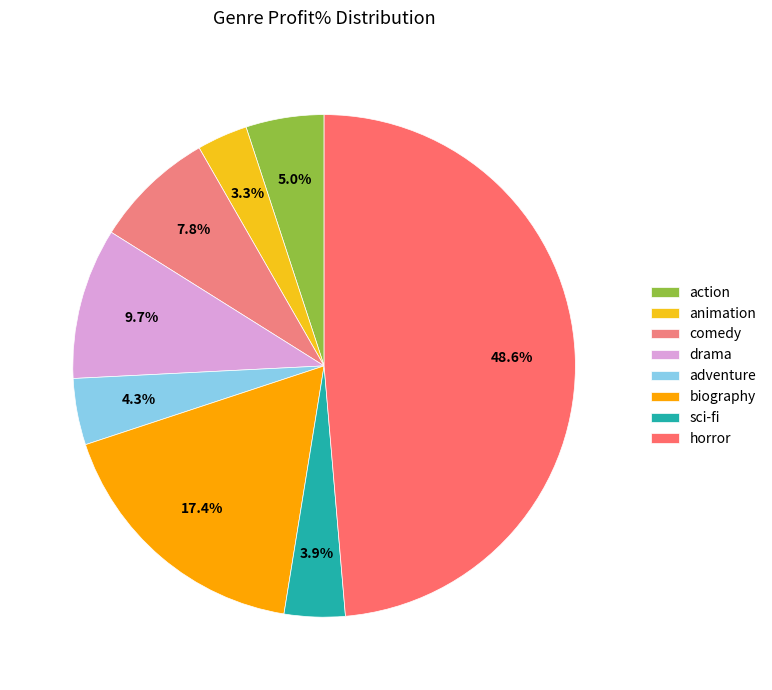

Does adventure represent more than half of the total?

No